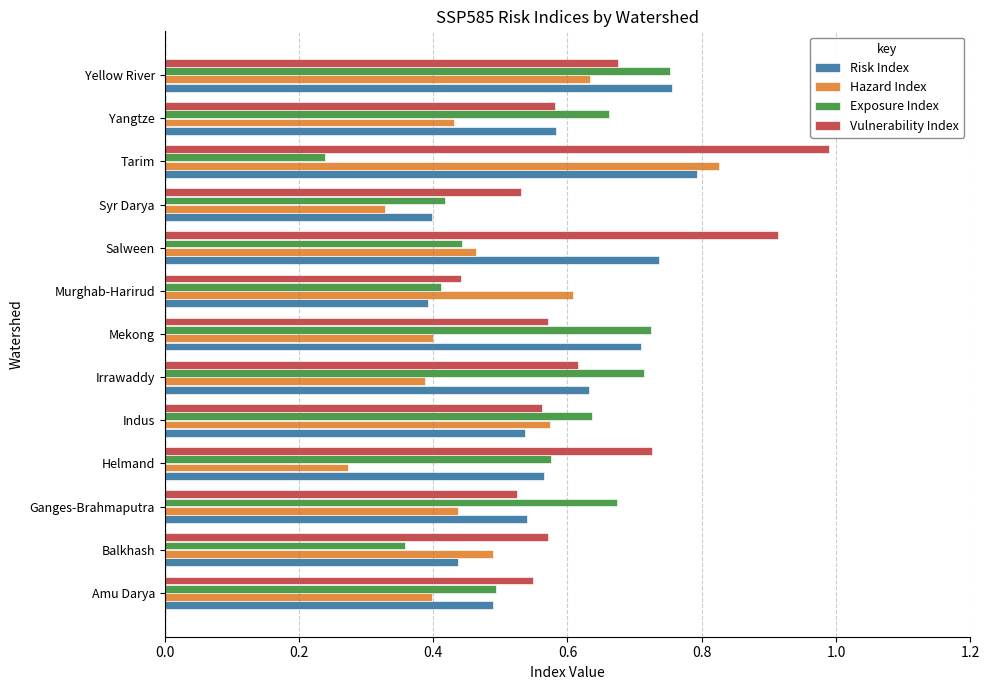

What is the sum of all Hazard Index values?

6.3